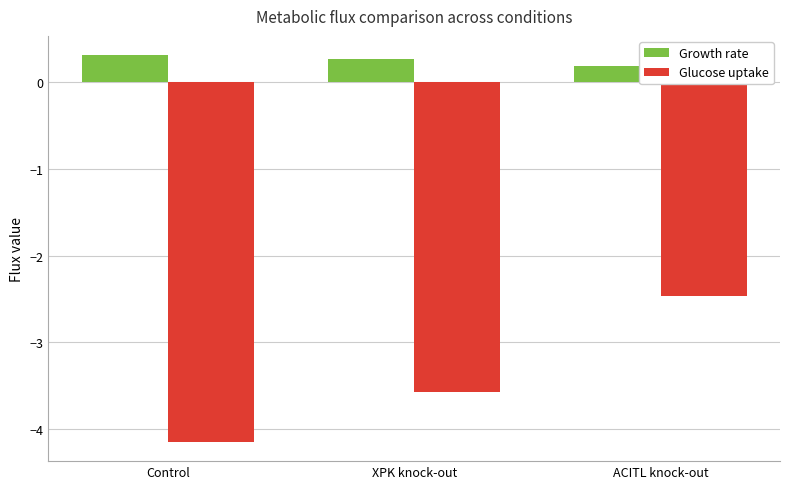

What is the difference between the maximum and minimum values in the Growth rate series?

0.1